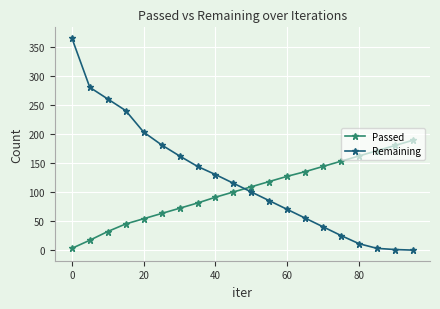

Which series has the largest range (max minus min)?

Remaining